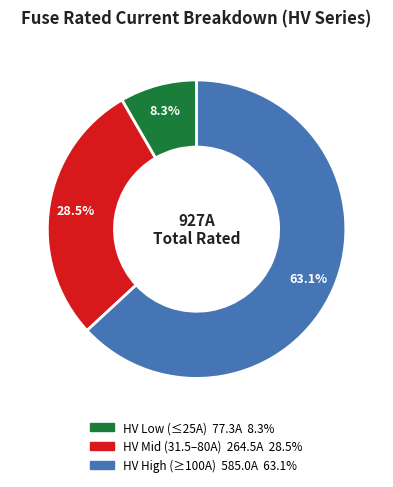

Is there any slice that represents more than half of the pie?

Yes